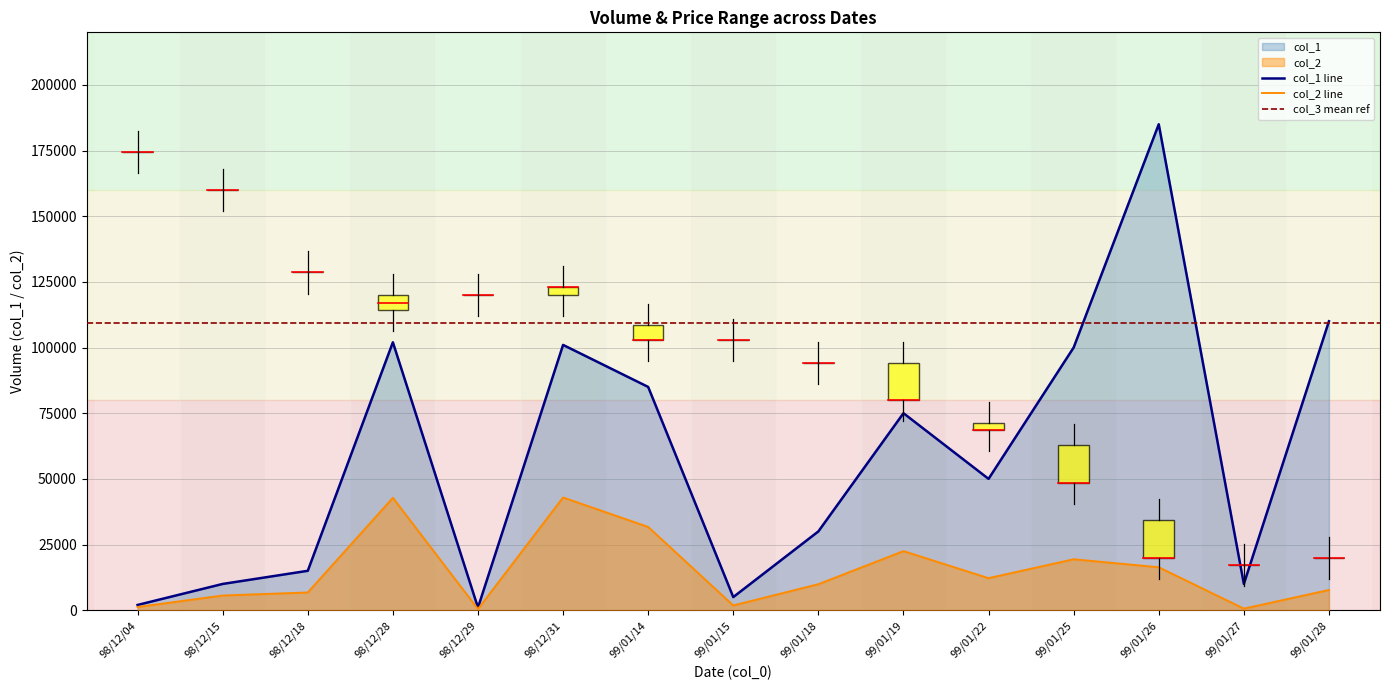

How many interior local valleys does the col_6 series have?

2